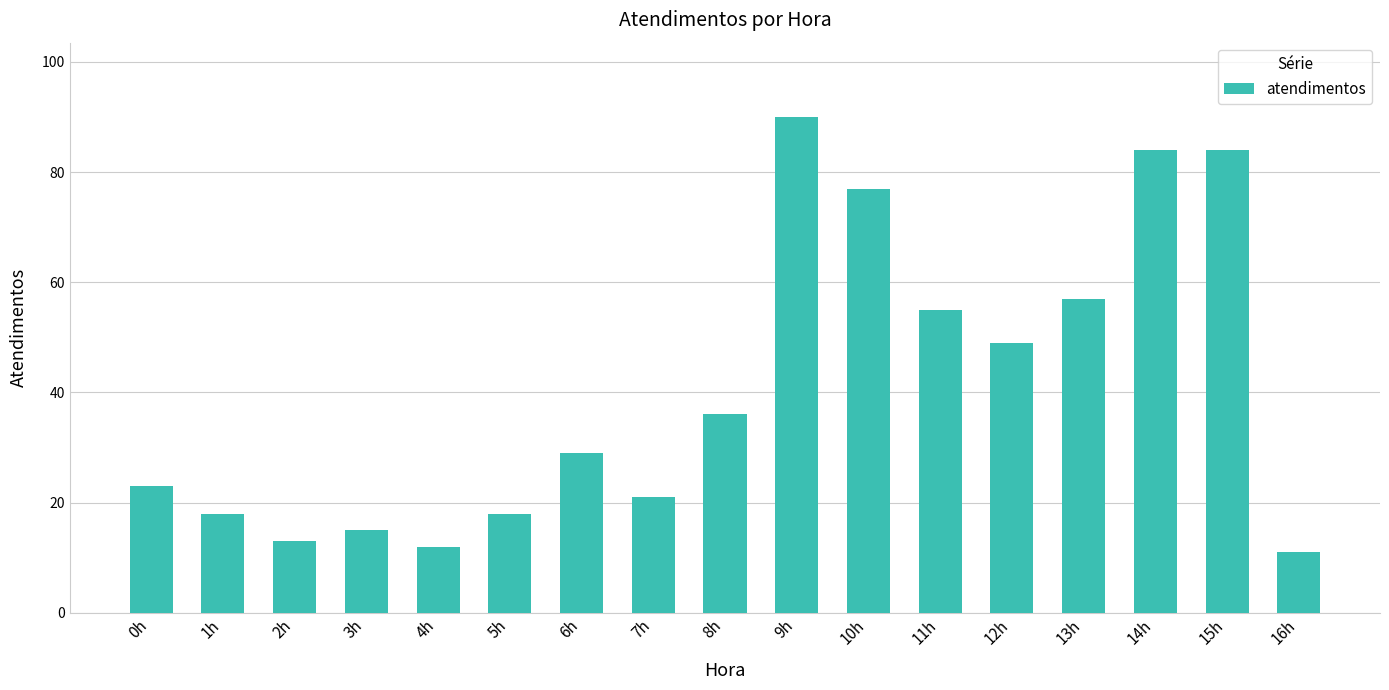

At which label is the value closest to 50?

12h